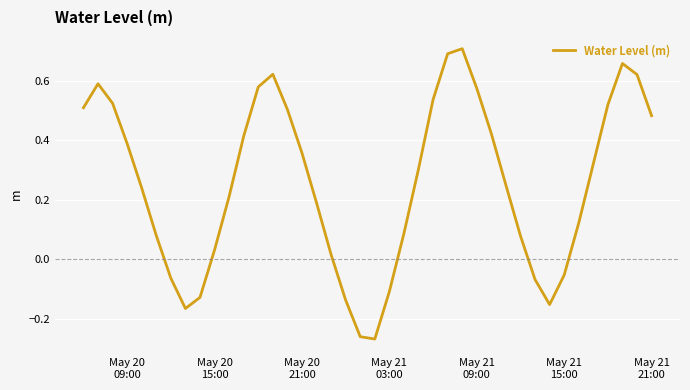

What is the difference between the maximum and minimum values?

1.0